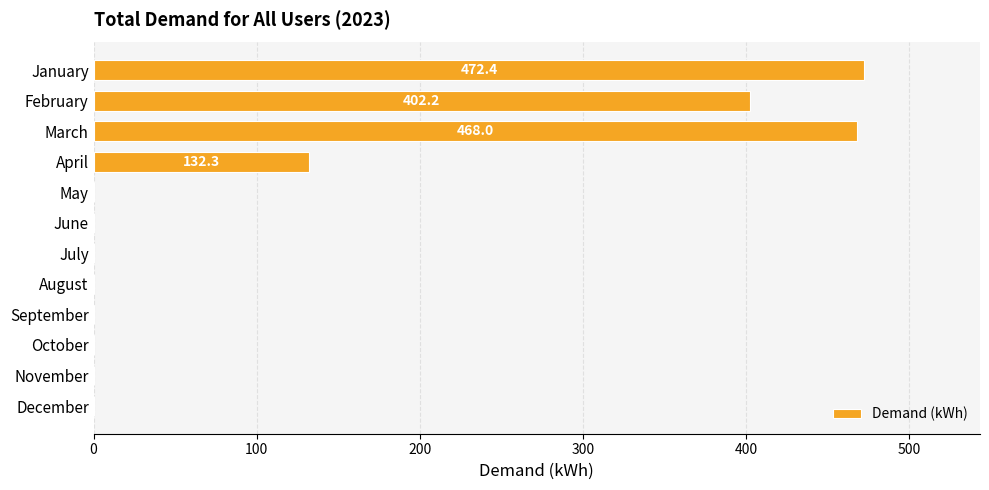

What is the sum of all values?

1474.8